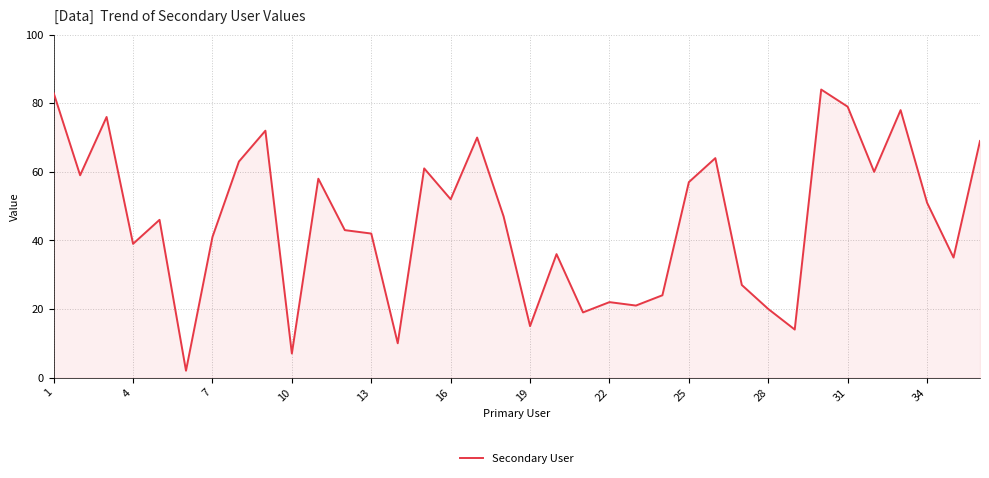

What is the maximum value shown in the chart?

84